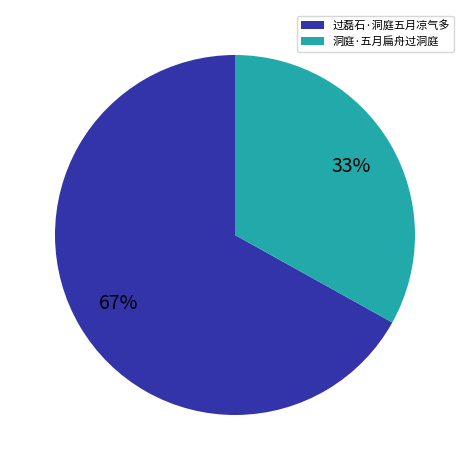

What is the majority slice?

过磊石·洞庭五月凉气多